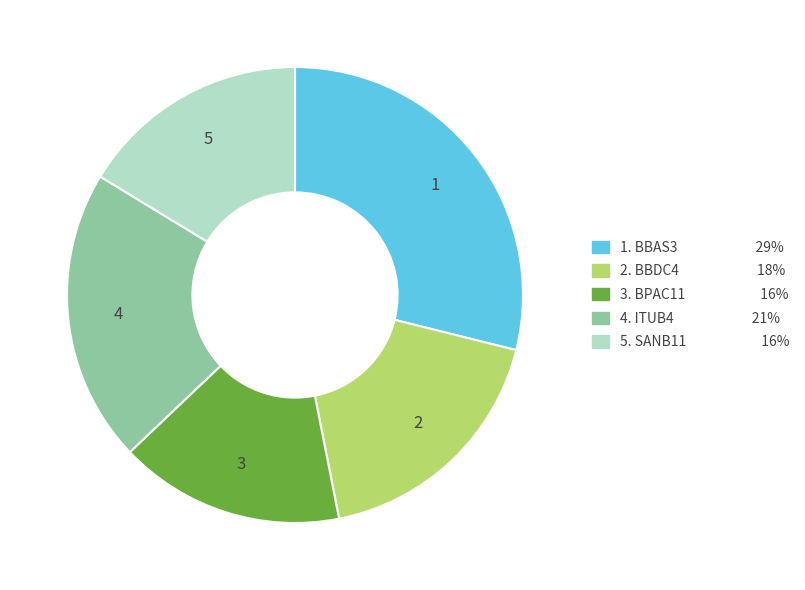

Is there any slice that represents more than half of the pie?

No